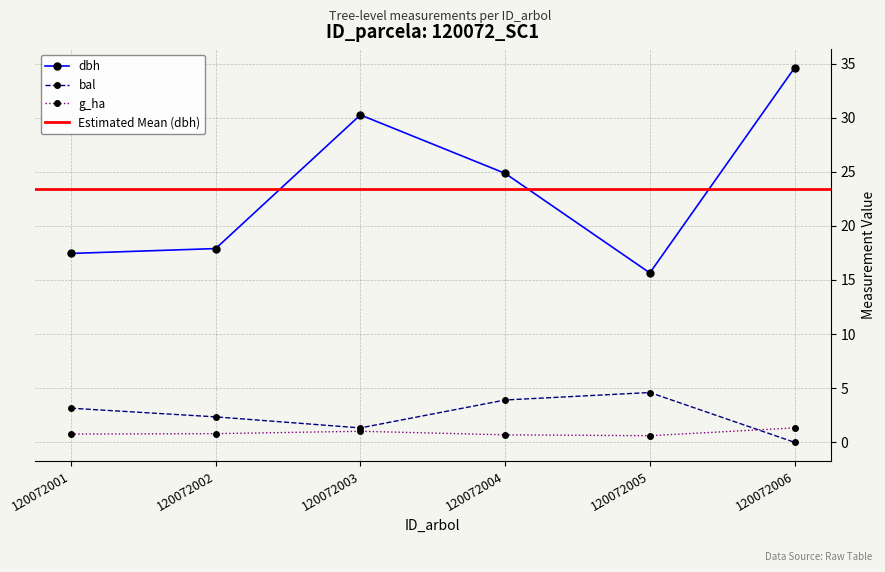

What is the difference between the dbh values at 120072001 and 120072004?

7.4